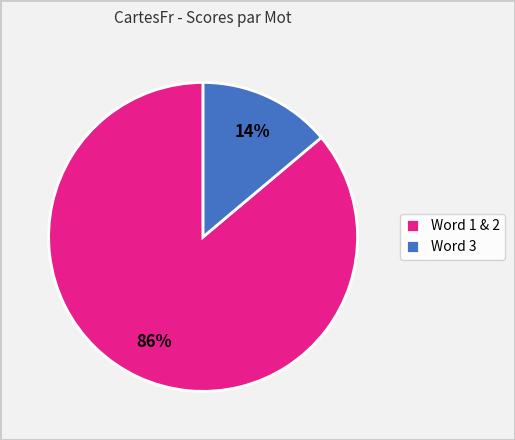

To the nearest percent, what is the average slice percentage?

50%